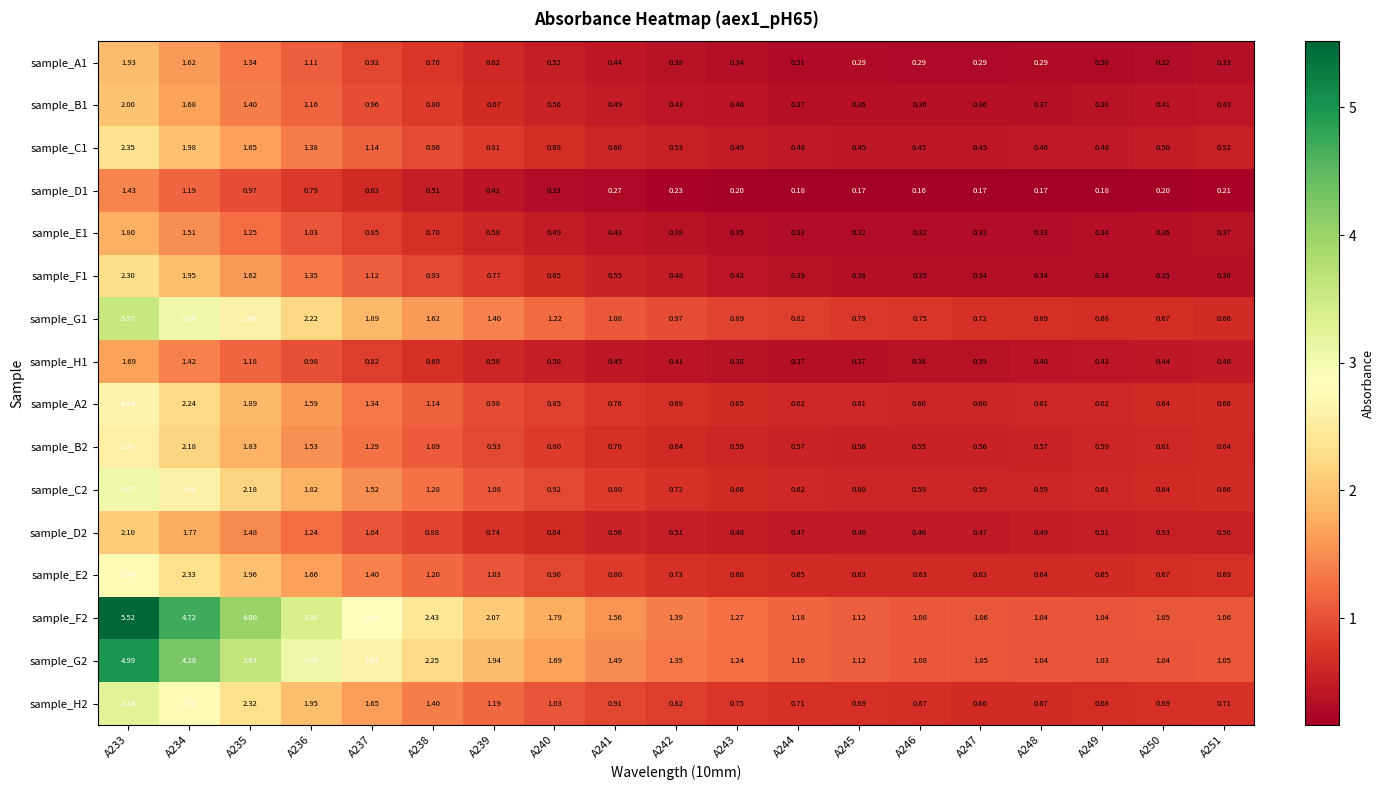

What is the difference between the highest and lowest values at A235?

3.0